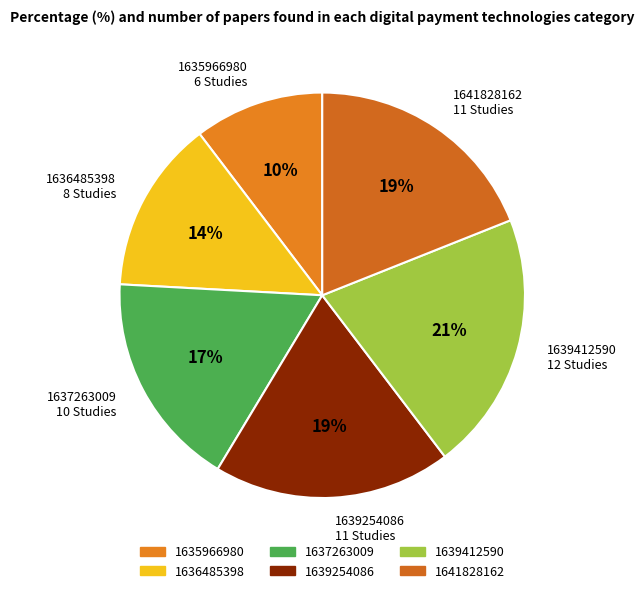

Approximately how many times larger is the value at 1637263009 compared to 1639412590?

0.8